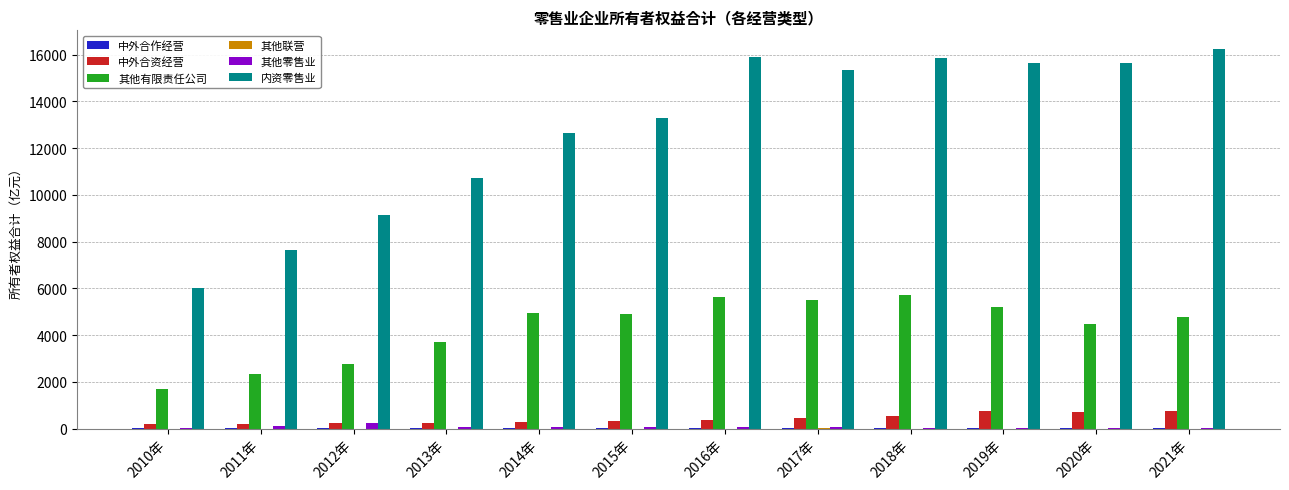

Between 2010年 and 2015年, which series saw the biggest shift?

内资零售业